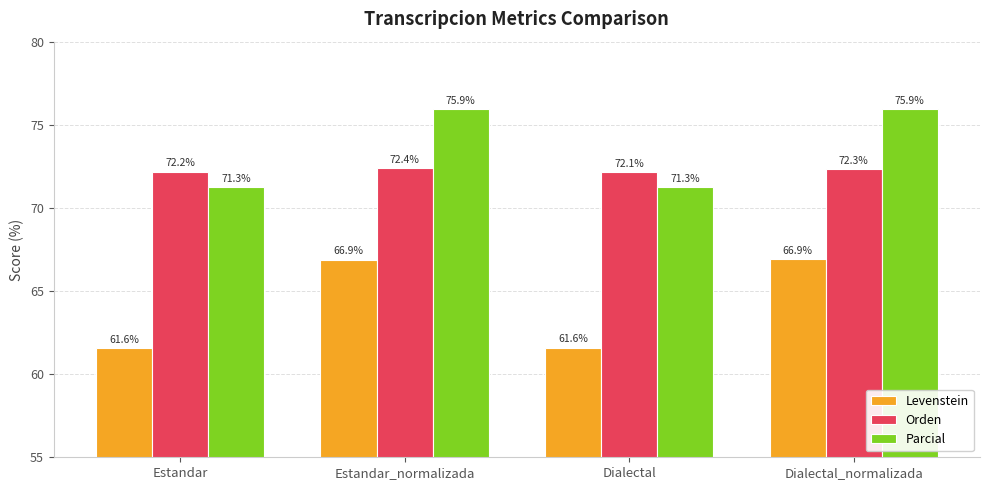

Which series has the widest spread of values?

Levenstein